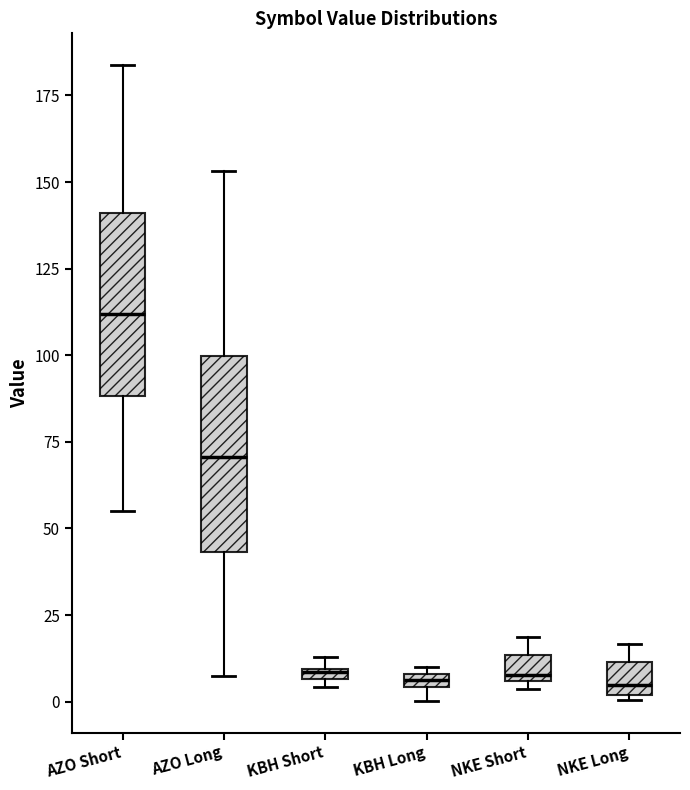

Which box's median line is the highest?

AZO Short